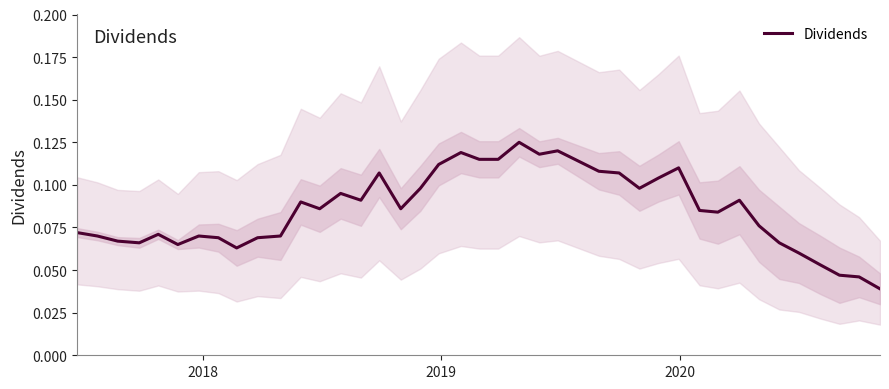

What is the maximum value shown in the chart?

0.1